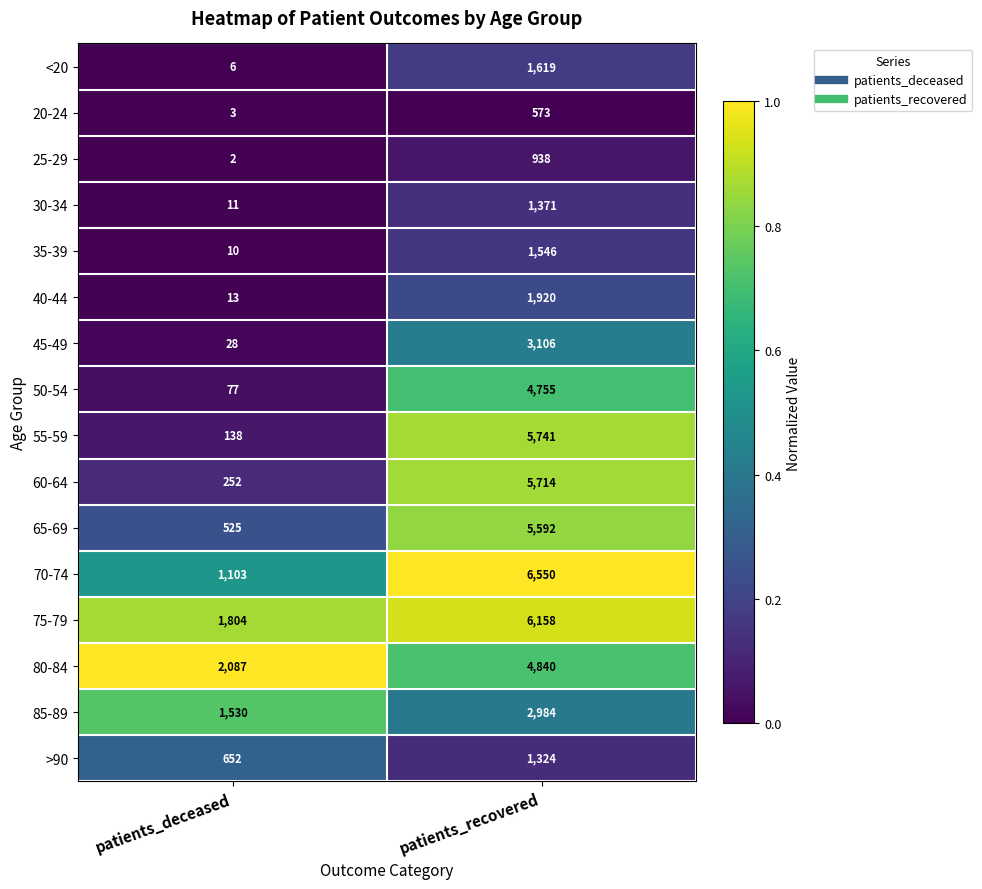

Which series has the widest spread of values?

55-59